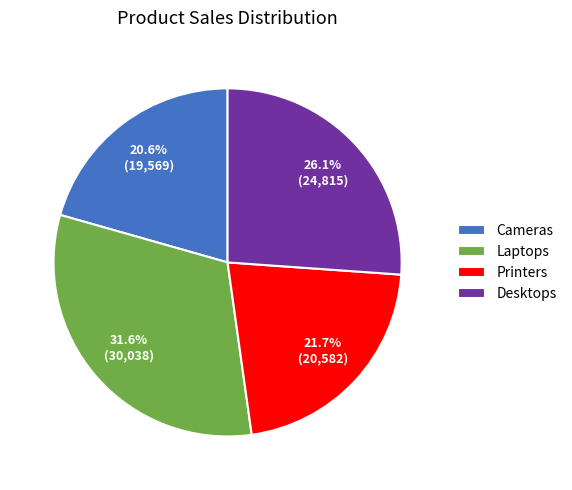

Rank the categories by value from highest to lowest.

Laptops, Desktops, Printers, Cameras